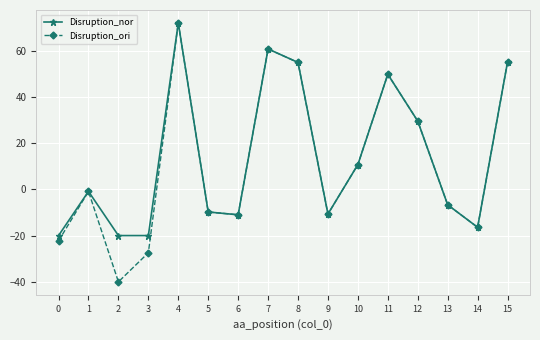

How many values in the Disruption_ori series are below 0?

9